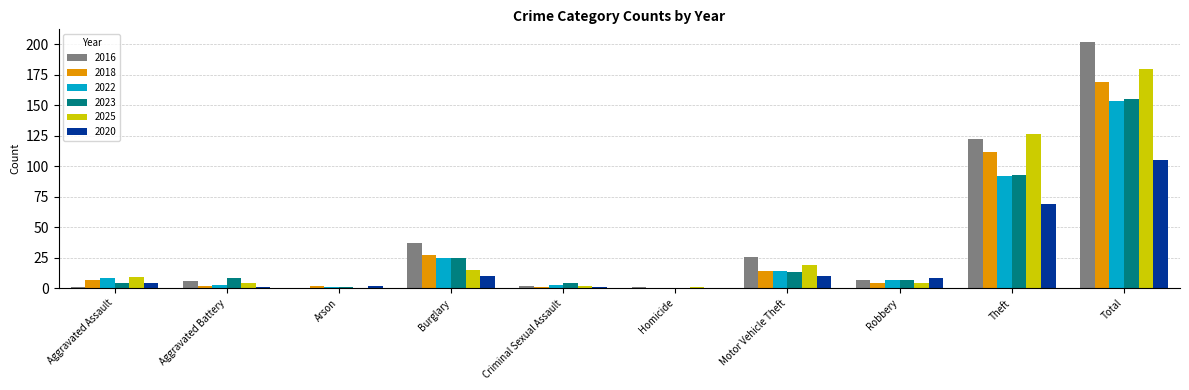

Is the value of 2016 at Aggravated Assault greater than the value of 2023 at Burglary?

No